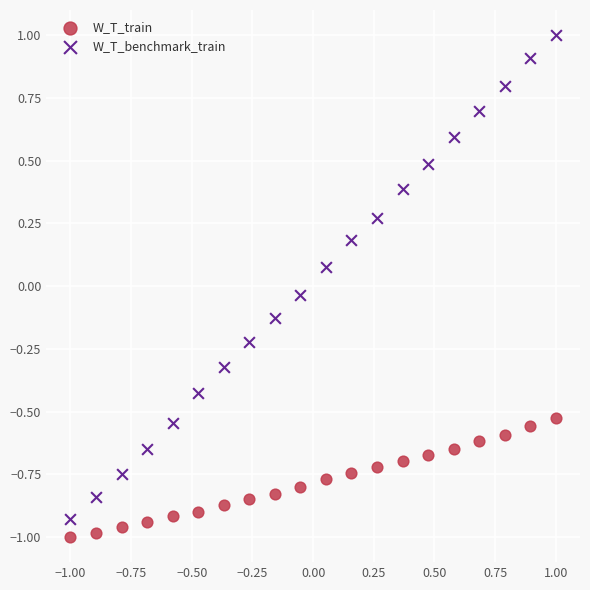

What is the X range (max minus min) for the scatter plot?

2.0